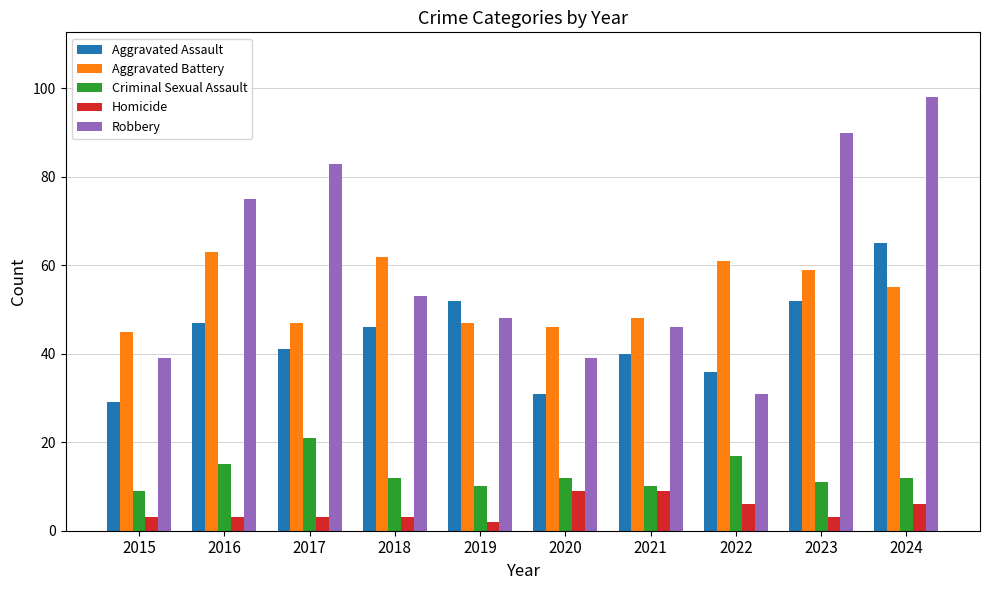

Count the Aggravated Assault values in the range 36 to 52.

7